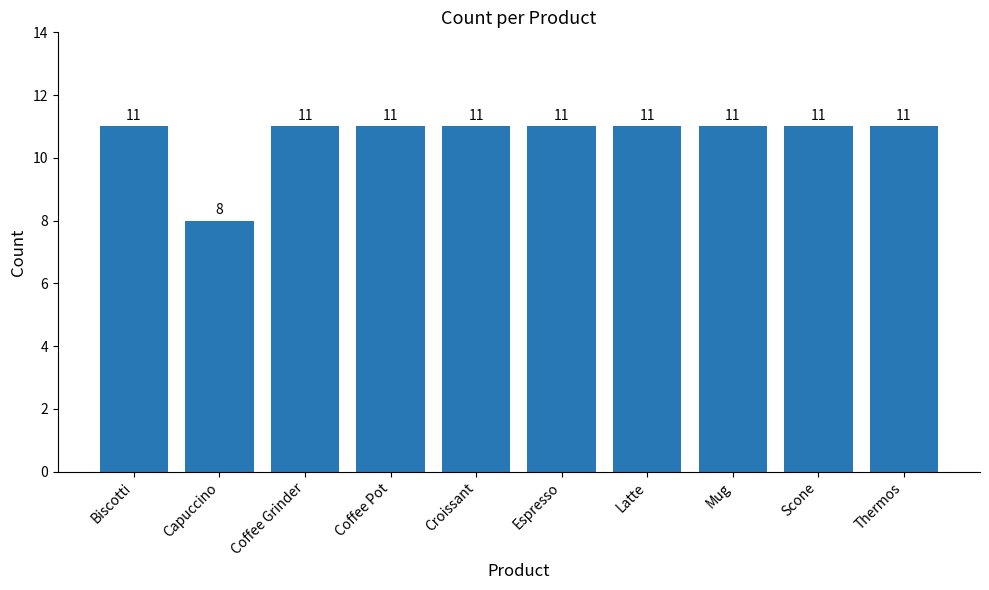

What is the value of the 2nd bar from the left?

8